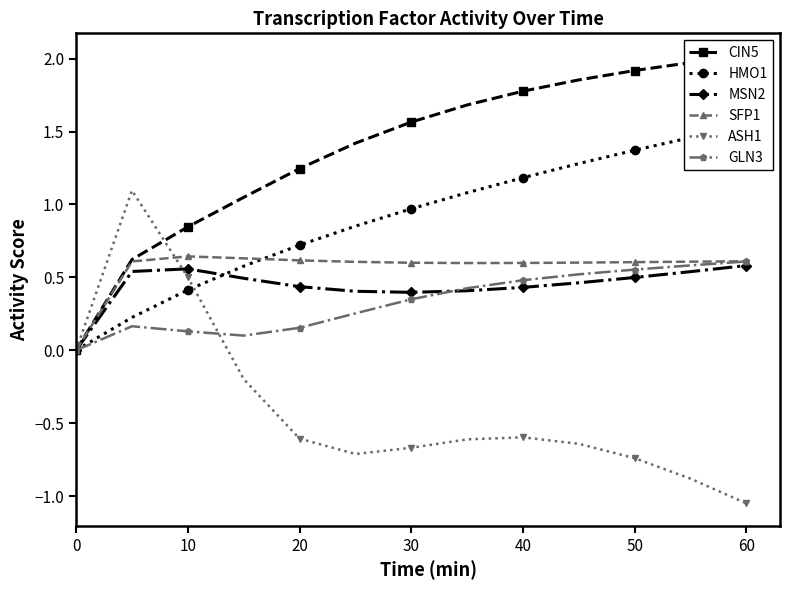

Reading left to right, list all the values displayed in this chart.

CIN5: 0.0	0.6	0.8	1.0	1.2	1.4	1.6	1.7	1.8	1.9	1.9	2.0	2.0
HMO1: 0.0	0.2	0.4	0.6	0.7	0.9	1.0	1.1	1.2	1.3	1.4	1.5	1.5
MSN2: 0.0	0.5	0.6	0.5	0.4	0.4	0.4	0.4	0.4	0.5	0.5	0.5	0.6
SFP1: 0.0	0.6	0.6	0.6	0.6	0.6	0.6	0.6	0.6	0.6	0.6	0.6	0.6
ASH1: 0.0	1.1	0.5	-0.2	-0.6	-0.7	-0.7	-0.6	-0.6	-0.6	-0.7	-0.9	-1.1
GLN3: 0.0	0.2	0.1	0.1	0.2	0.3	0.3	0.4	0.5	0.5	0.6	0.6	0.6